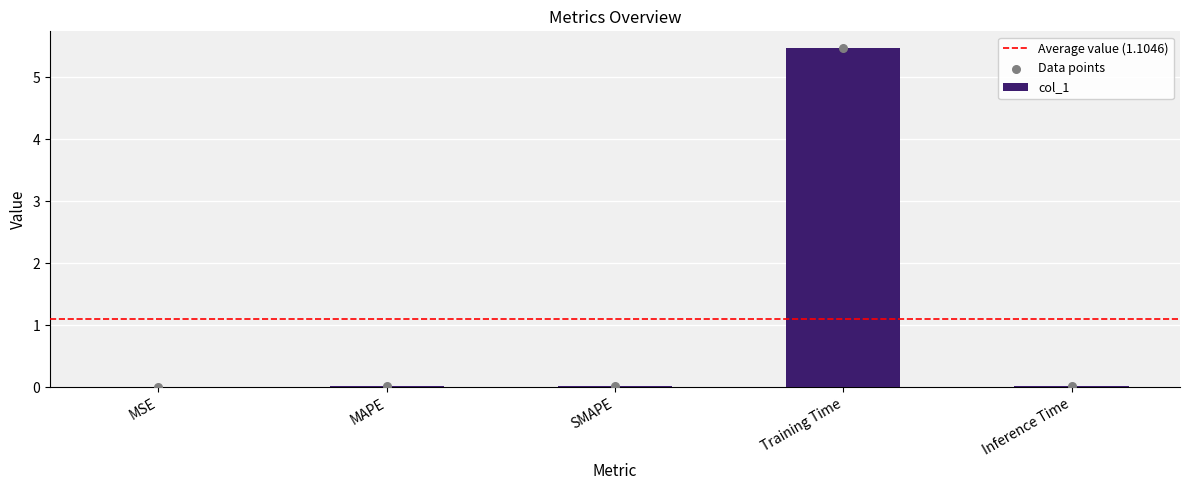

Between MSE and SMAPE, which is larger?

SMAPE